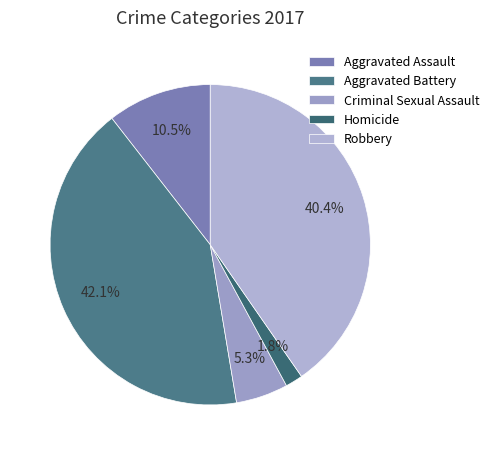

Between Aggravated Assault and Homicide, which is larger?

Aggravated Assault